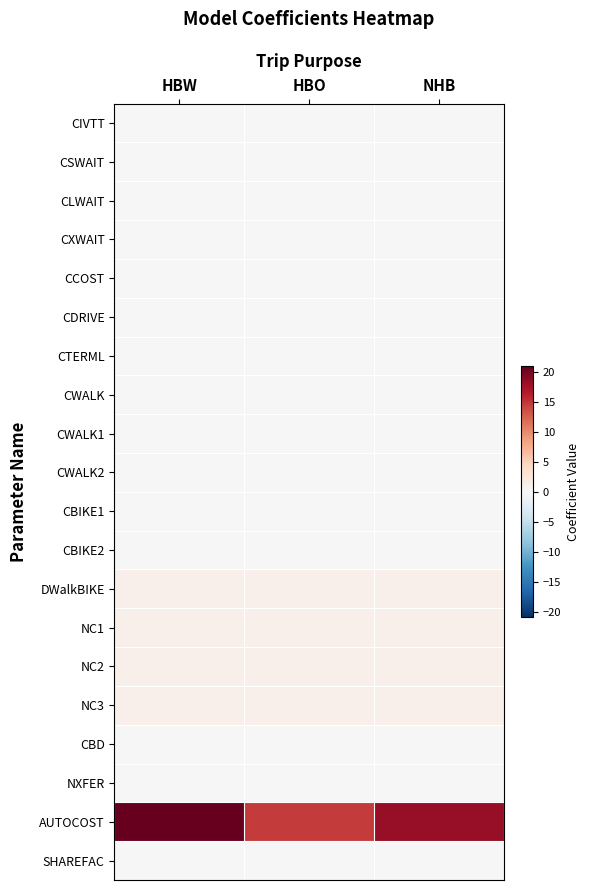

List the series in order of their peak value, lowest first.

CWALK2, CWALK1, CIVTT, CCOST, CSWAIT, CLWAIT, CXWAIT, CDRIVE, CTERML, CWALK, CBIKE1, CBIKE2, CBD, NXFER, SHAREFAC, DWalkBIKE, NC1, NC2, NC3, AUTOCOST